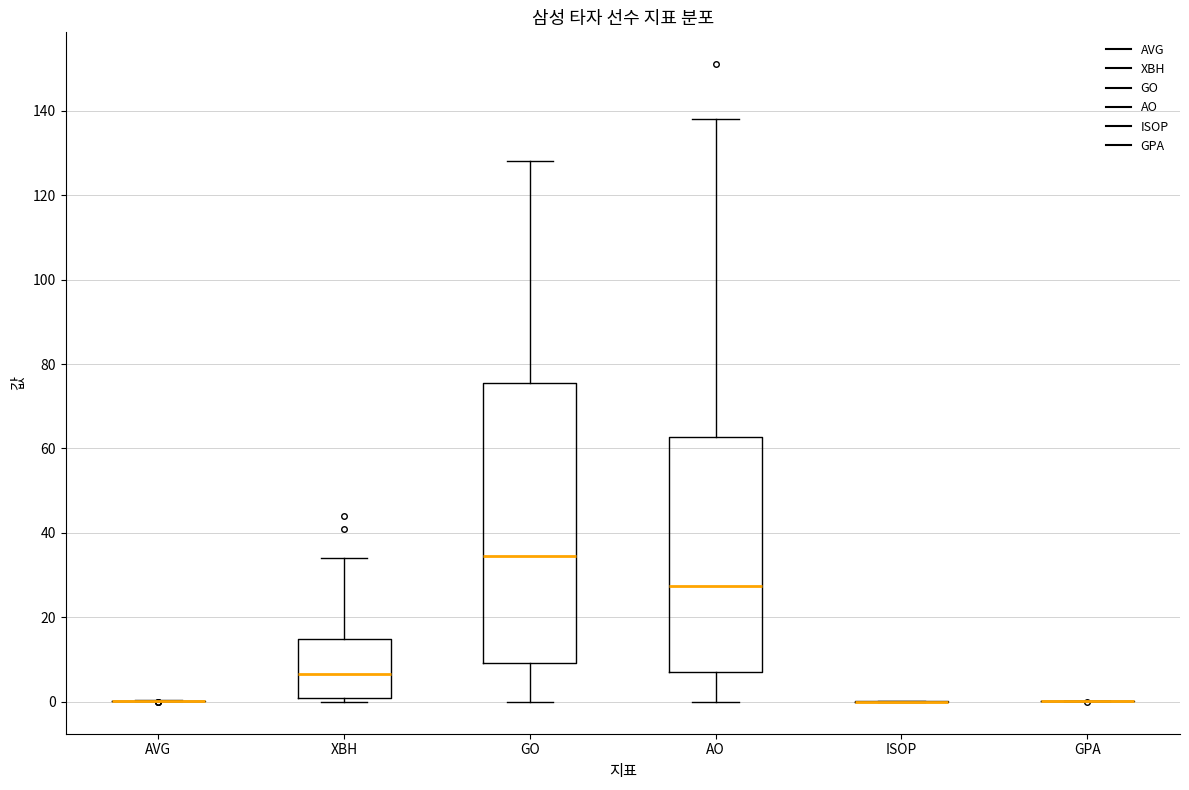

Reading left to right, transcribe this box plot: for each box, give where its median line is, the range the box spans, and where its two whiskers end, as read against the y-axis. The values are not printed on the chart, so give them approximately, as read against the axis.

AVG: box collapsed to a line at 0, whiskers 0 to 0
XBH: median 6, box 2 to 16, whiskers 0 to 34
GO: median 34, box 10 to 76, whiskers 0 to 128
AO: median 28, box 8 to 62, whiskers 0 to 138
ISOP: box collapsed to a line at 0, whiskers 0 to 0
GPA: box collapsed to a line at 0, whiskers 0 to 0